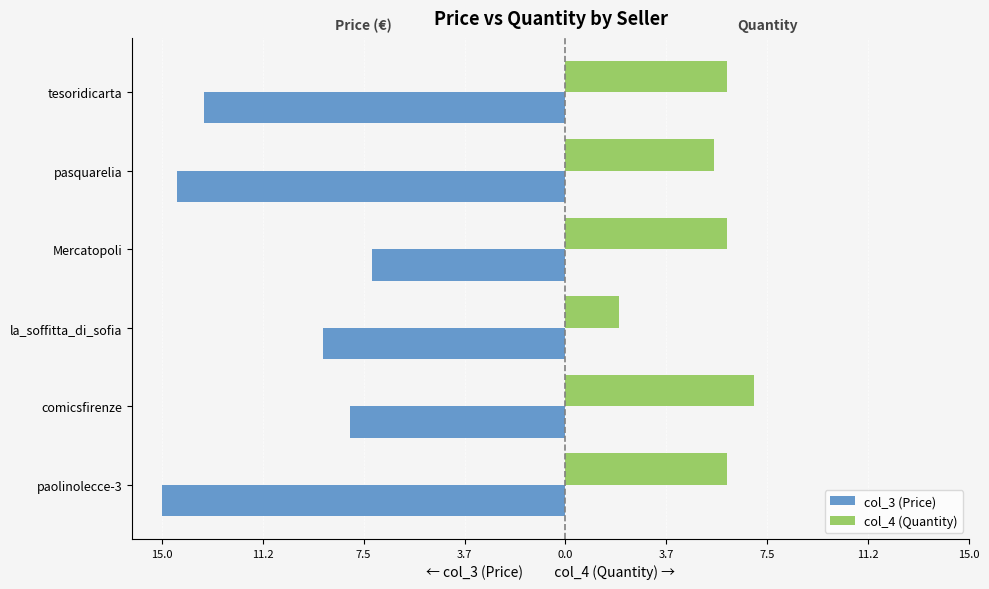

What are all the series names shown in the legend?

col_3 (Price), col_4 (Quantity)